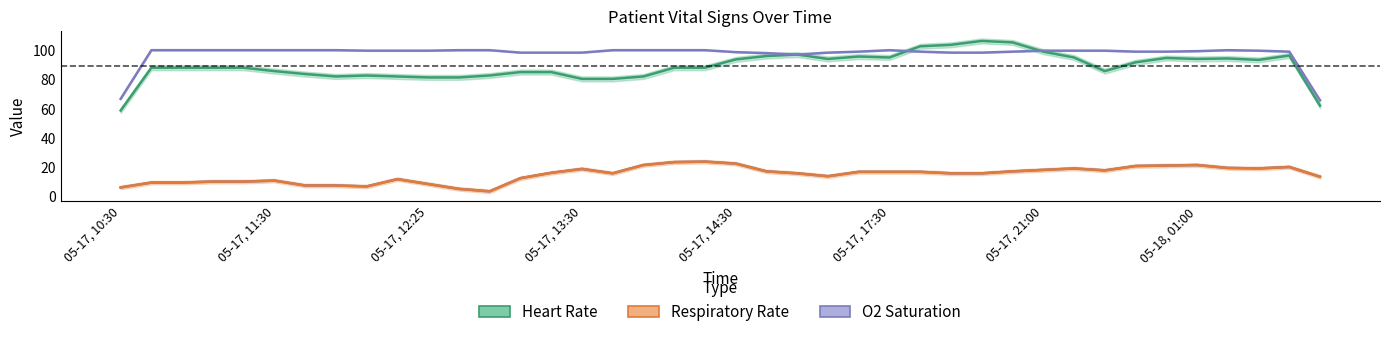

What is the sum of all O2 Saturation values?

3907.0